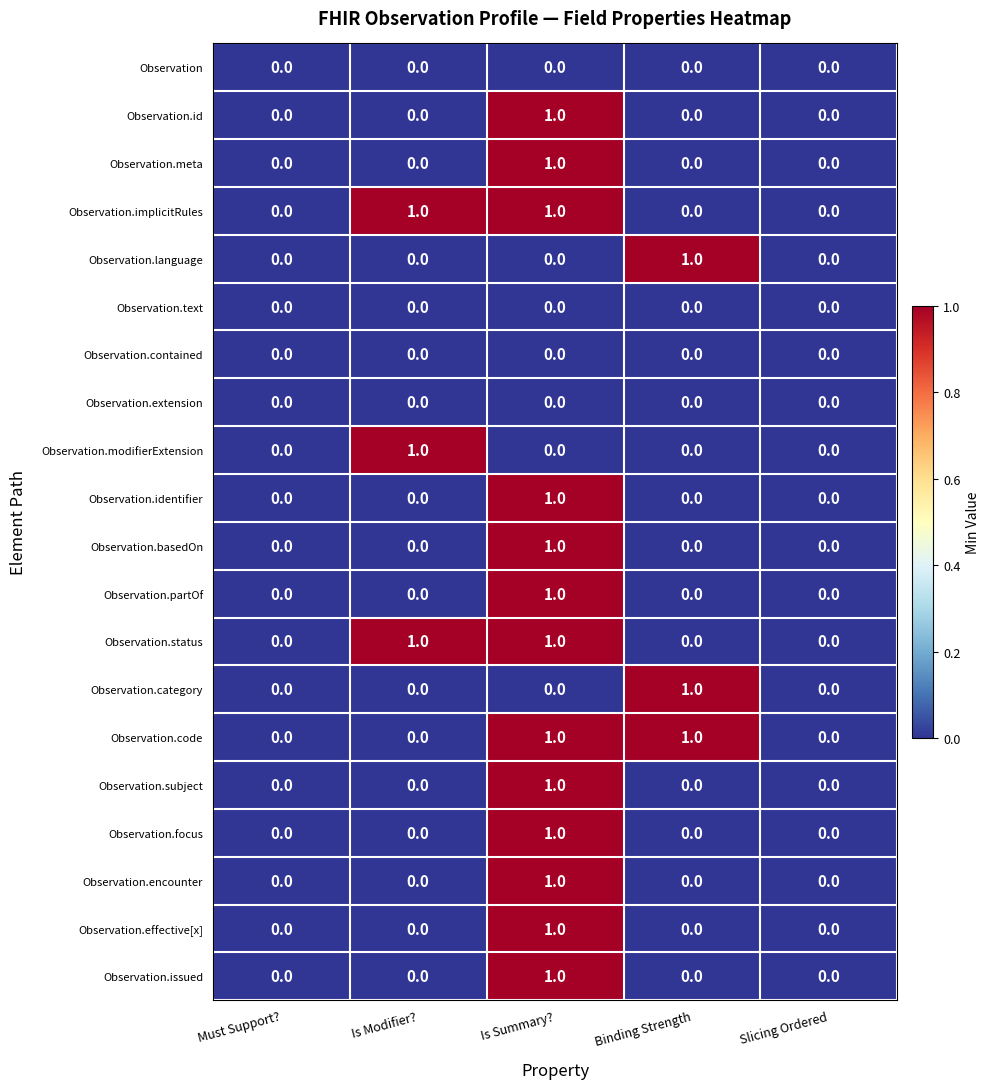

The value of Observation.status at Slicing Ordered is 0. True or false?

True